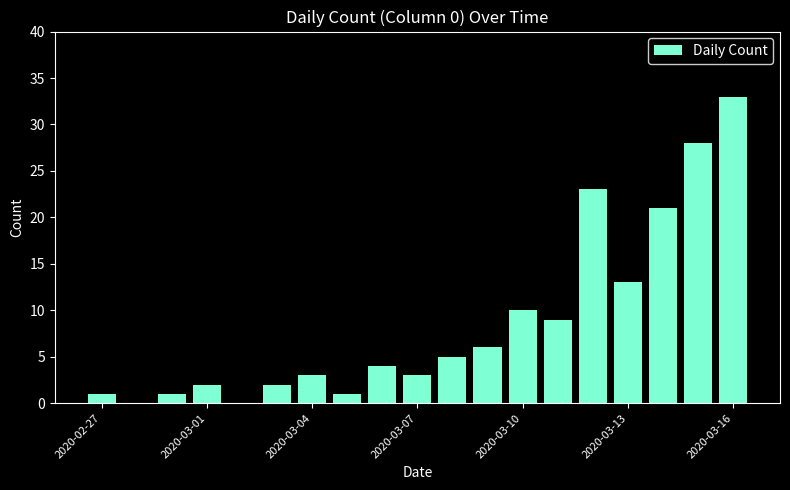

What is the maximum value shown in the chart?

33